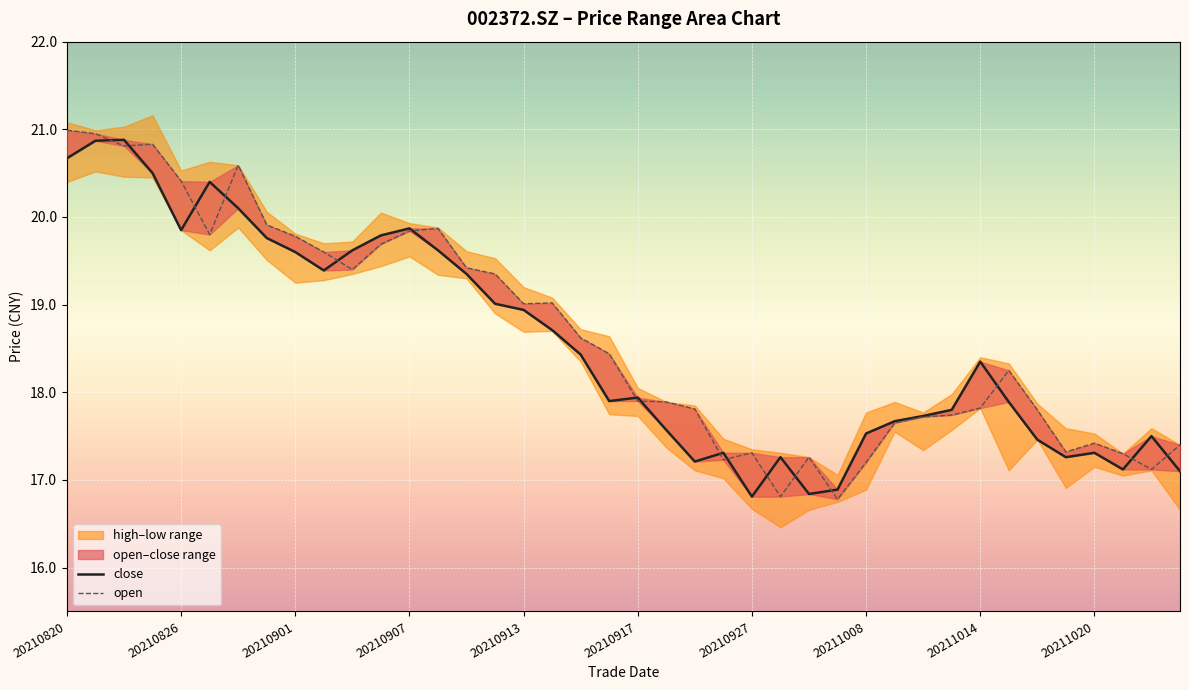

What is the average value of the open series?

18.7